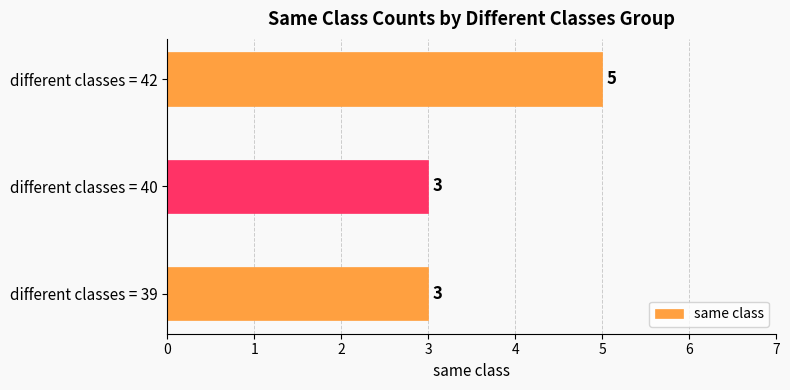

Reading top to bottom, extract all data points from this chart.

5	3	3